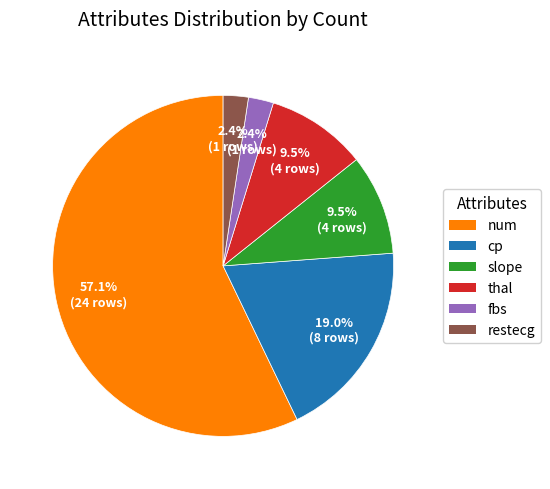

What percentage do fbs and restecg together represent?

4.8%